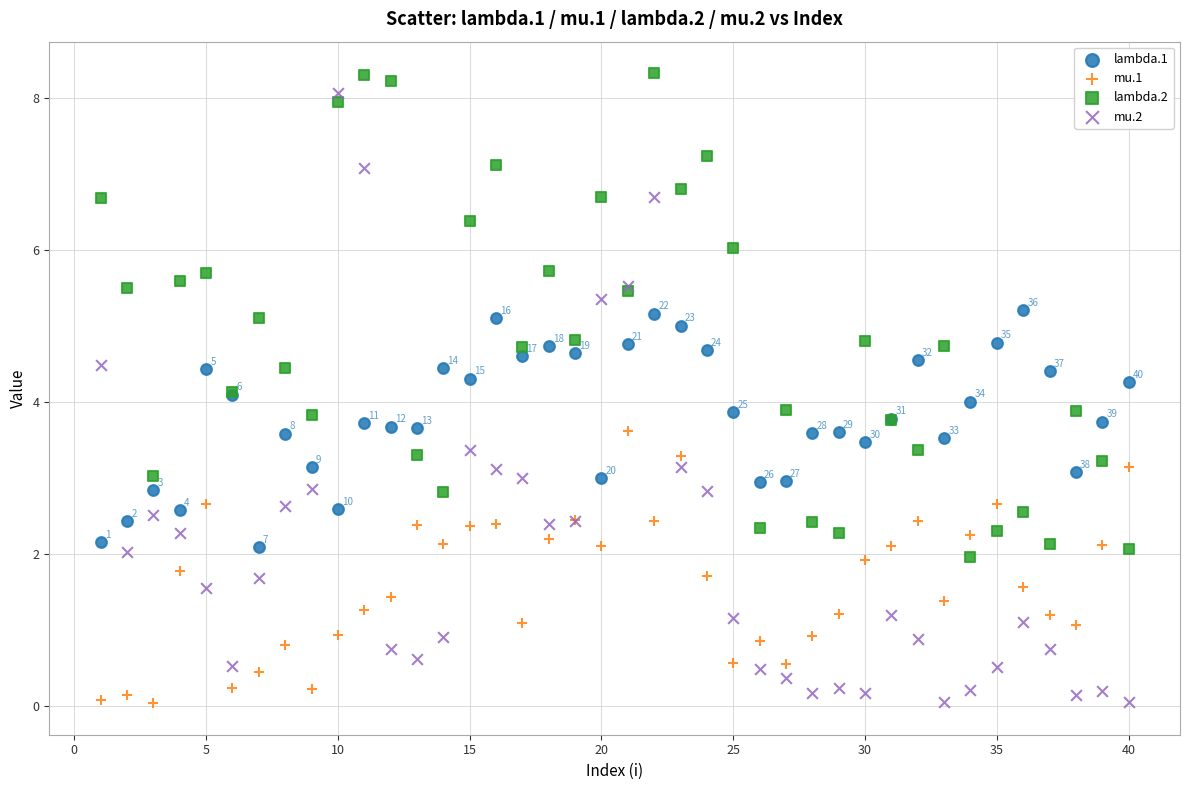

Which series has the widest spread of Y values?

mu.2